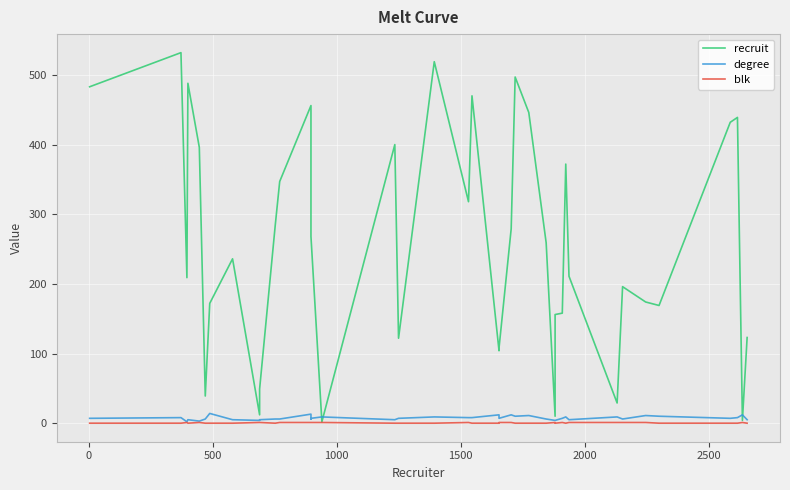

How many values in the degree series are below 7?

17